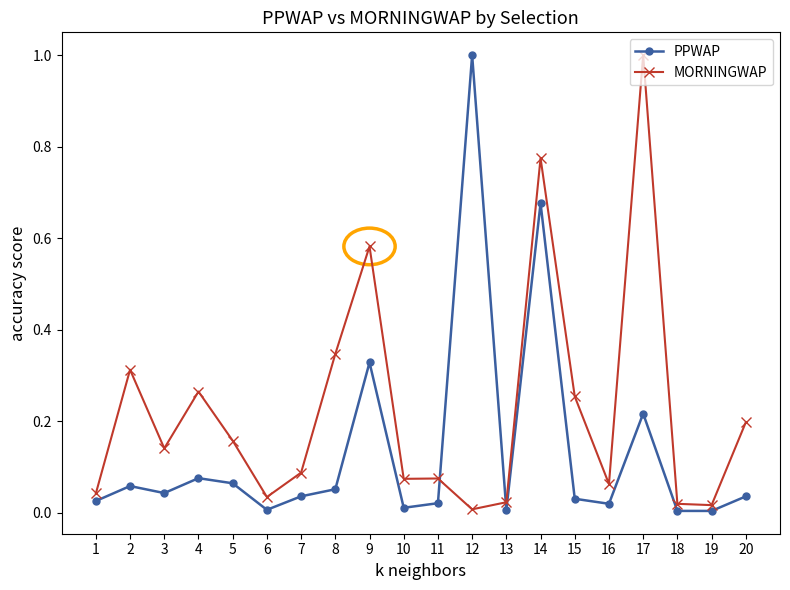

What is the sum of all MORNINGWAP values?

4.5